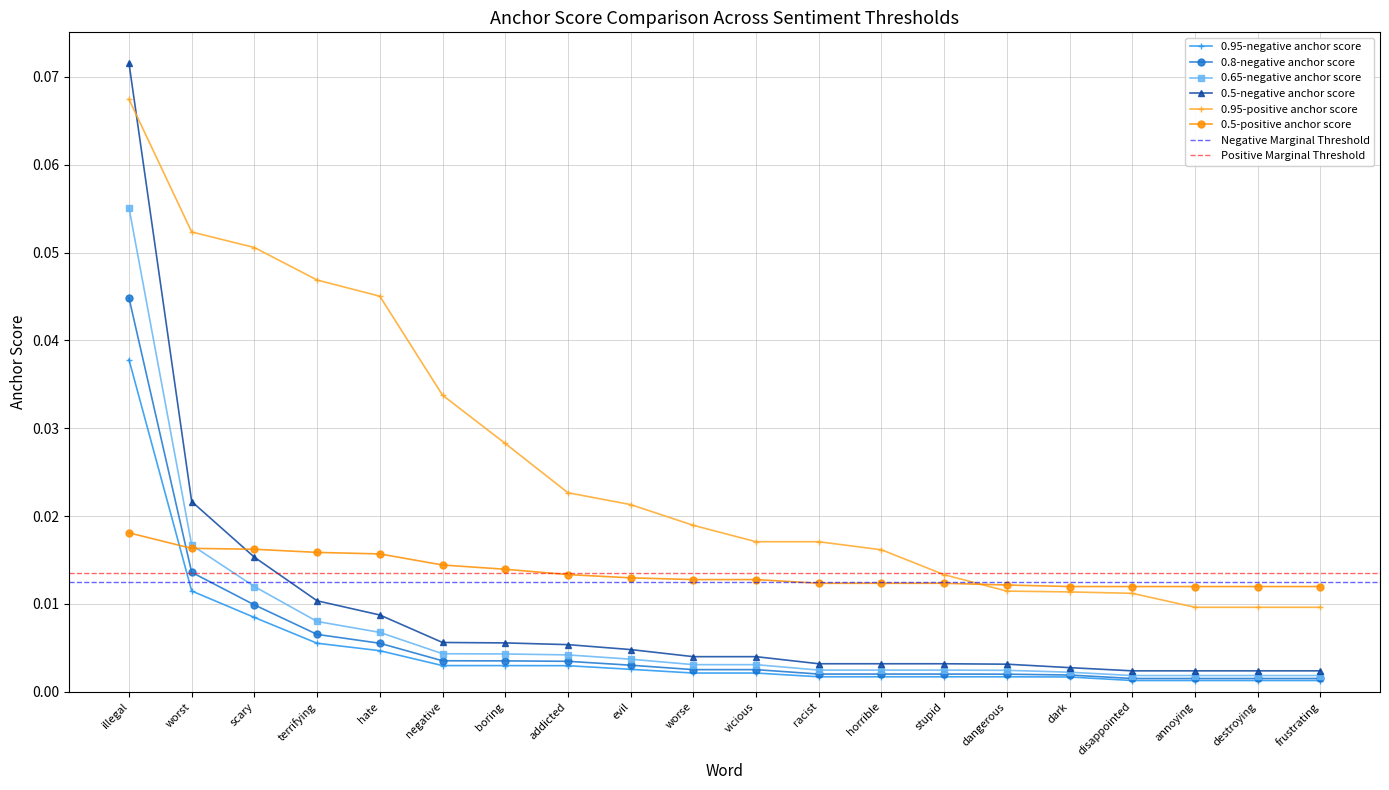

Does the chart display data point markers on the line(s)?

Yes